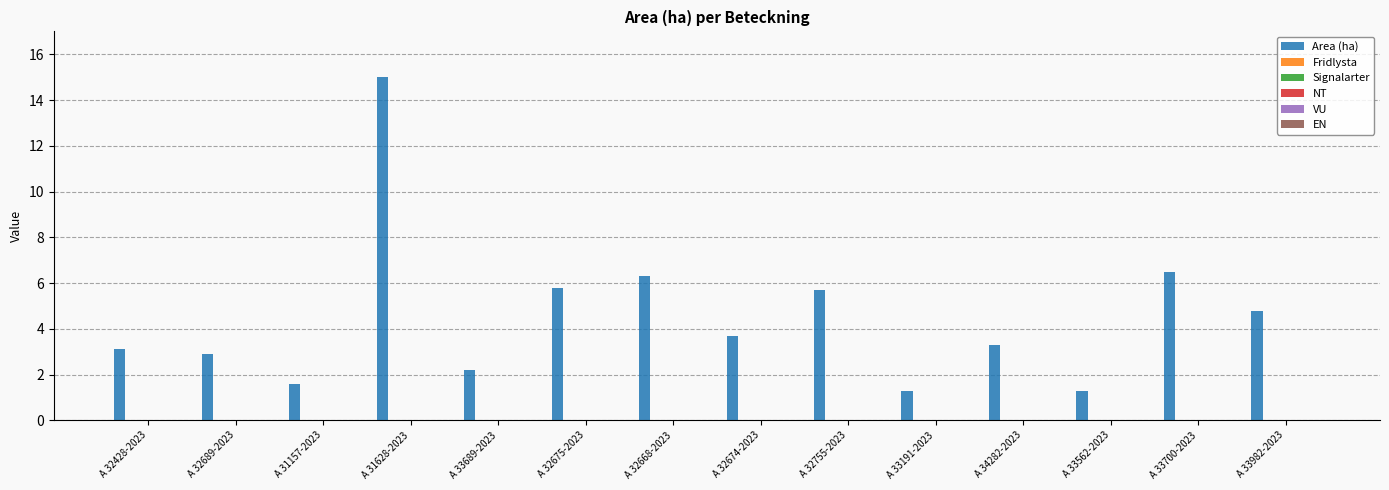

What is the minimum value shown in the chart?

1.3